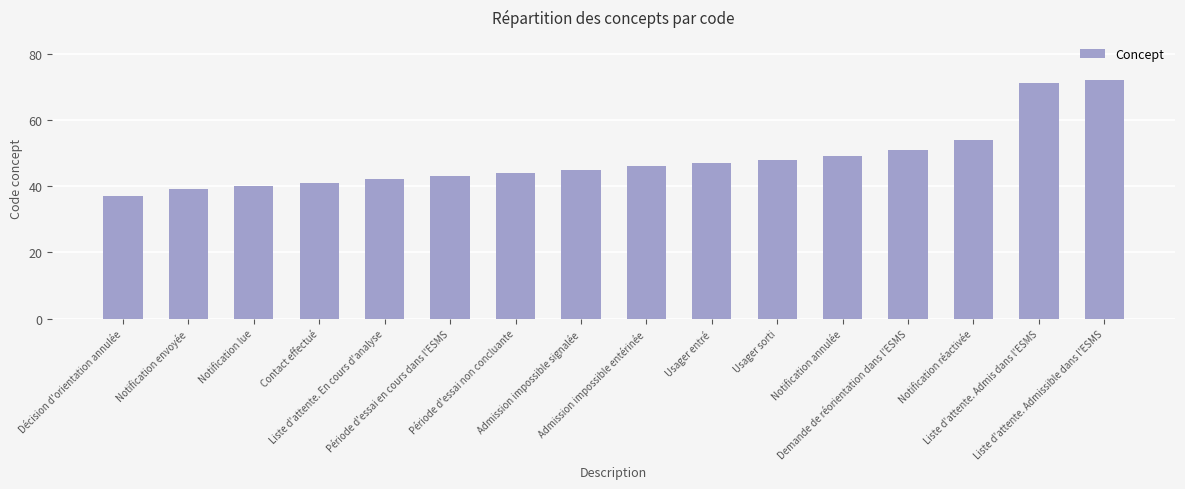

Rank the categories by value from lowest to highest.

Décision d'orientation annulée, Notification envoyée, Notification lue, Contact effectué, Liste d'attente. En cours d'analyse, Période d'essai en cours dans l'ESMS, Période d'essai non concluante, Admission impossible signalée, Admission impossible entérinée, Usager entré, Usager sorti, Notification annulée, Demande de réorientation dans l'ESMS, Notification réactivée, Liste d'attente. Admis dans l'ESMS, Liste d'attente. Admissible dans l'ESMS